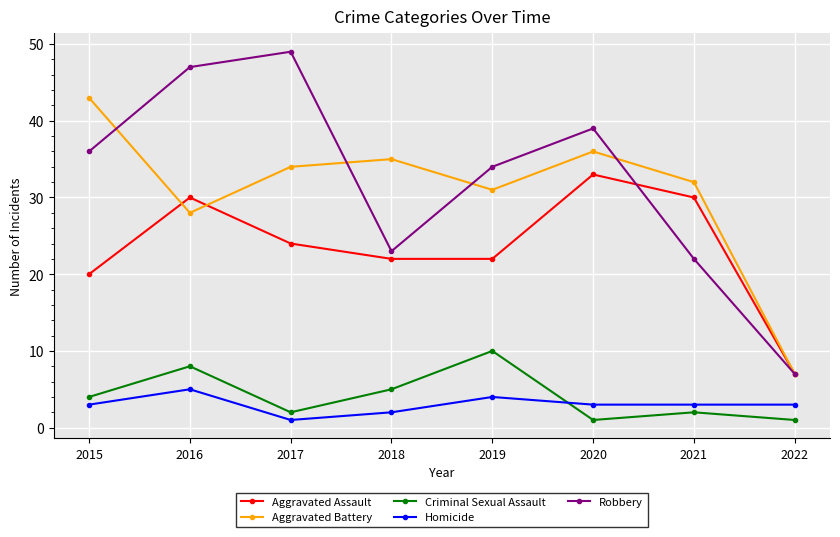

Between 2016 and 2021, which series saw the biggest shift?

Robbery